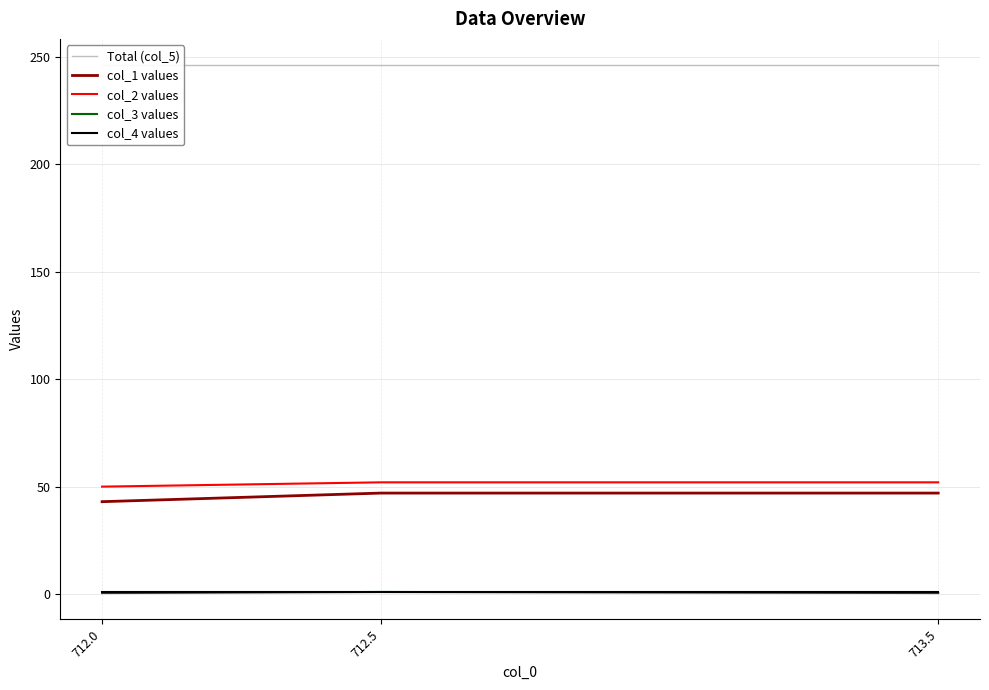

List the series in order of their peak value, lowest first.

col_3 values, col_4 values, col_1 values, col_2 values, Total (col_5)